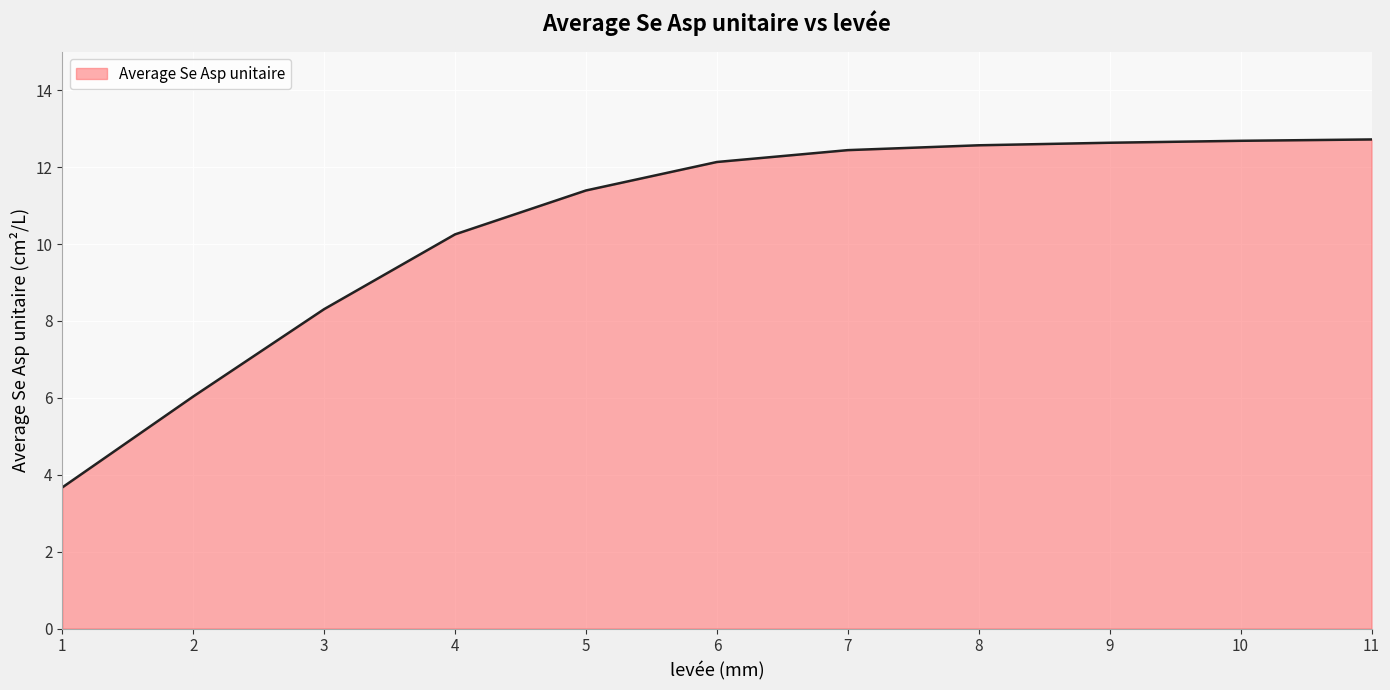

What is the ratio of the value at 10 to the value at 1?

3.5